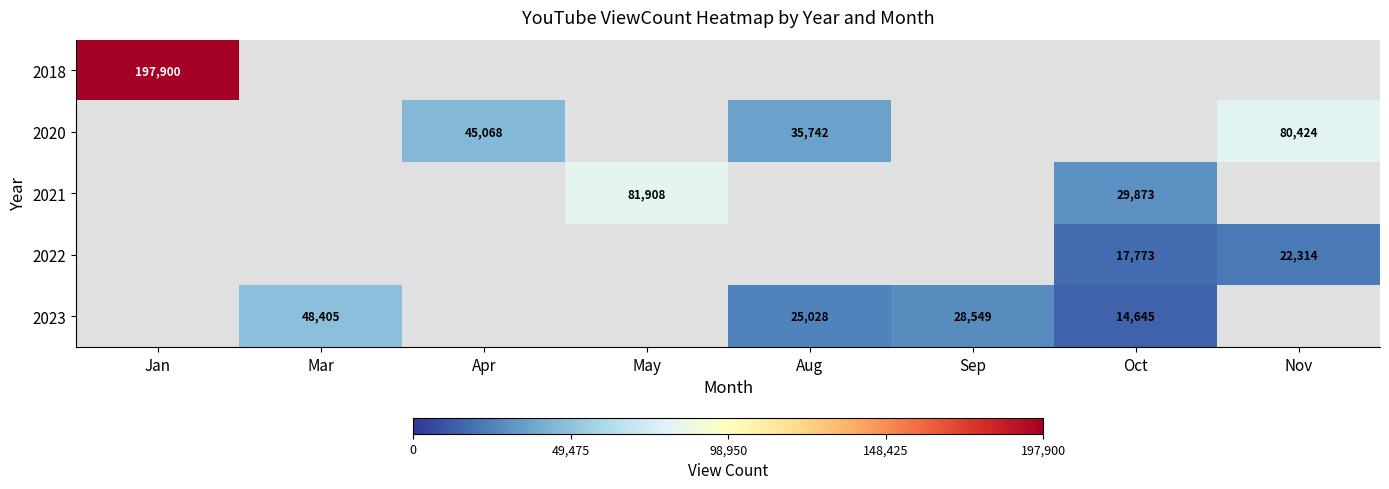

The 2020 series shows 20503 at Apr. True or false?

False